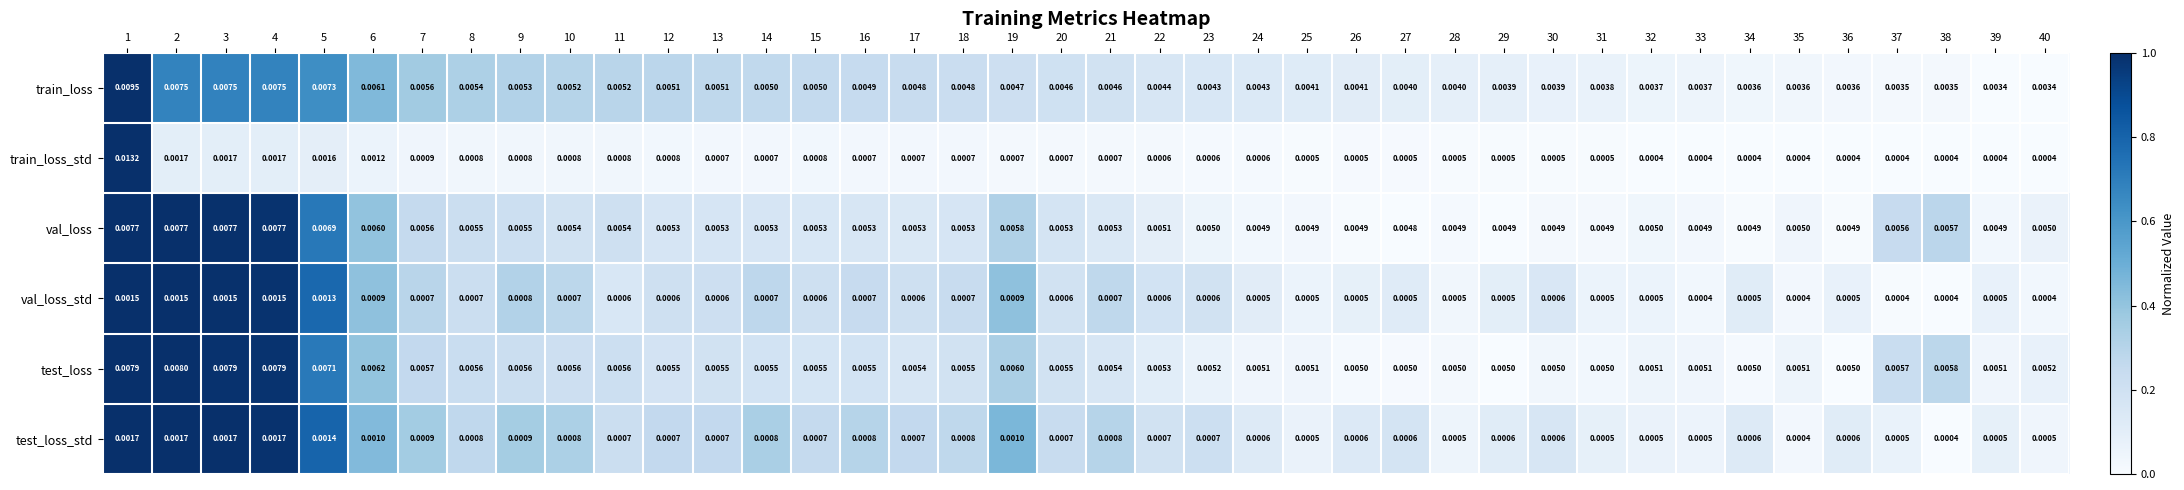

Which series has the widest spread of values?

train_loss_std